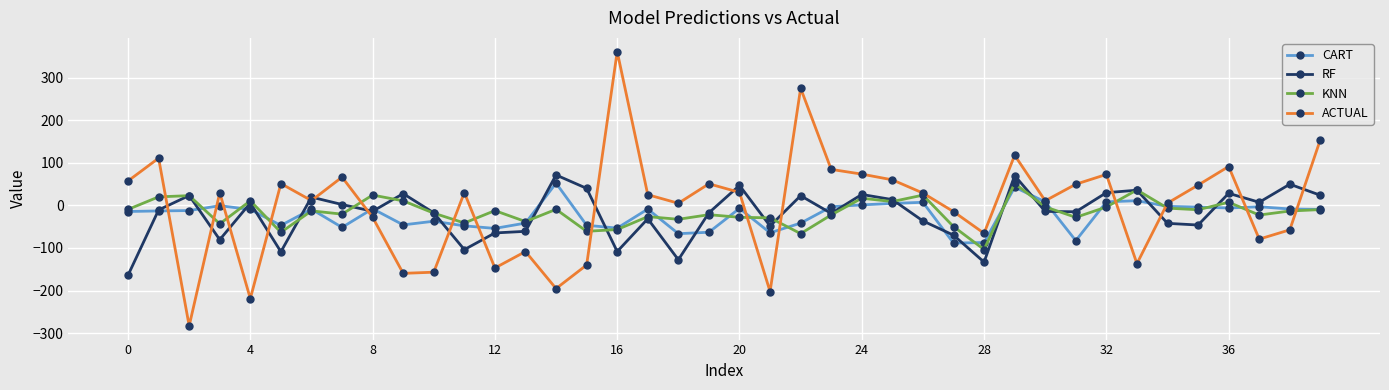

How many values in the RF series exceed -13?

19